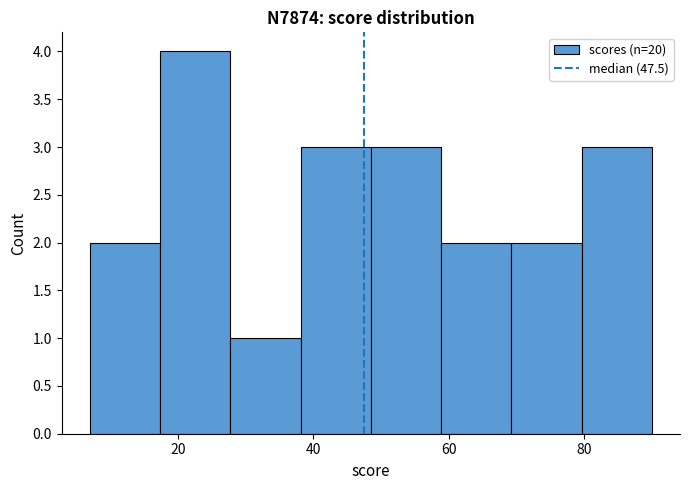

Reading left to right, list every bar in this chart as the range it spans on the x-axis followed by its height. Neither the bar edges nor the heights are printed on the chart, so give them approximately, as read against the axes.

8 to 18: 2
18 to 28: 4
28 to 38: 1
38 to 48: 3
48 to 58: 3
58 to 70: 2
70 to 80: 2
80 to 90: 3